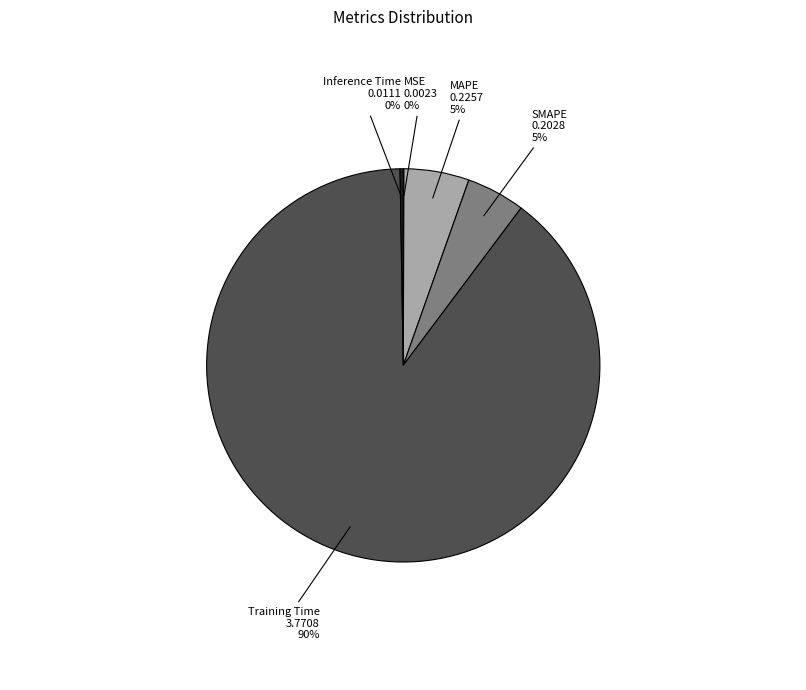

Is SMAPE the majority of the pie?

No